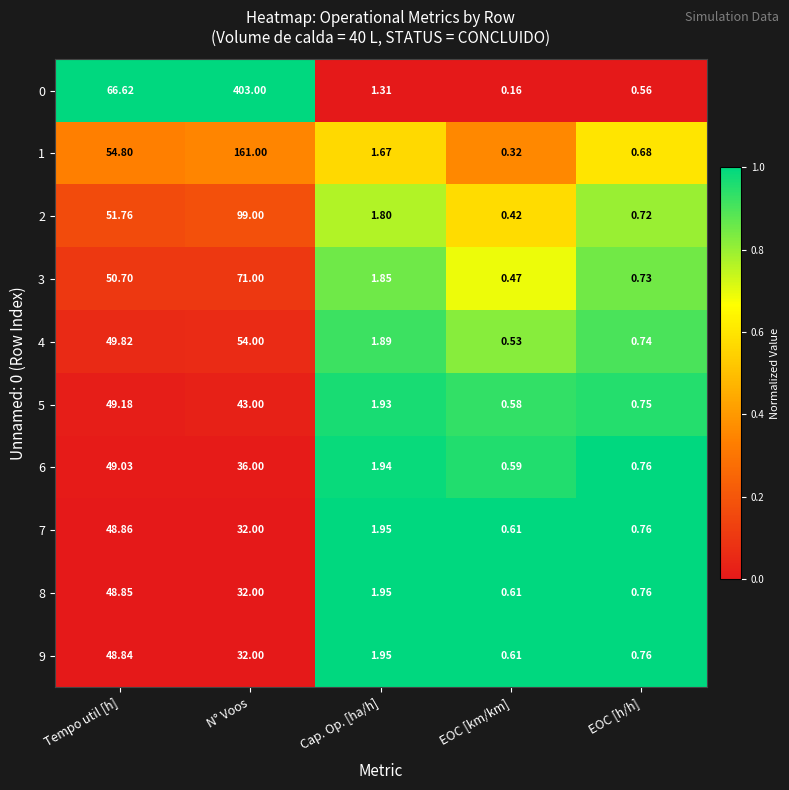

At which label does 1 first exceed 1?

Tempo util [h]